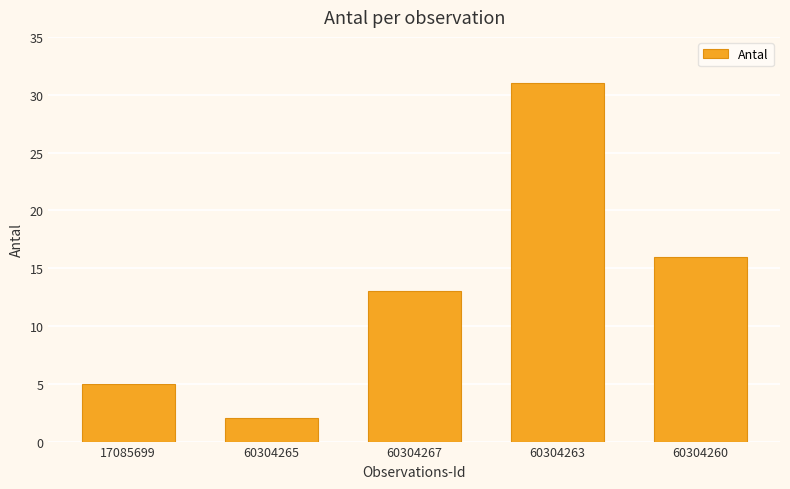

Count the number of data series in this chart.

1